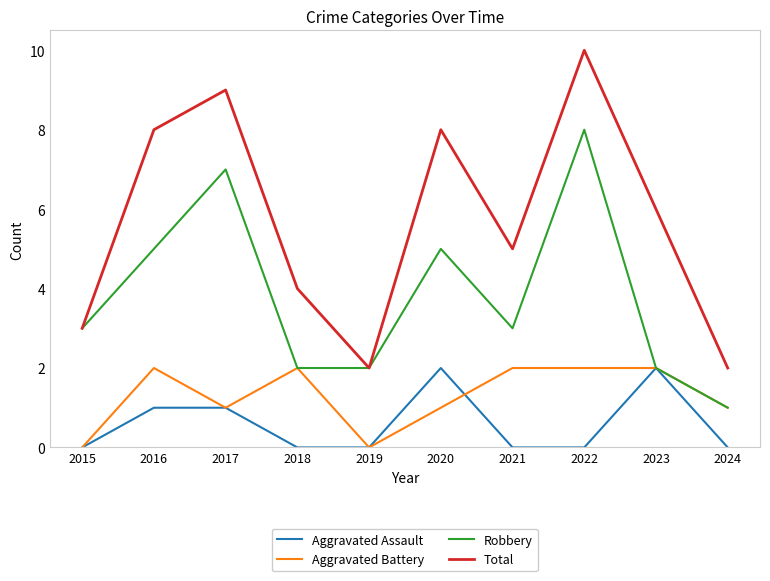

What is the spread (max minus min) of values at 2018?

4